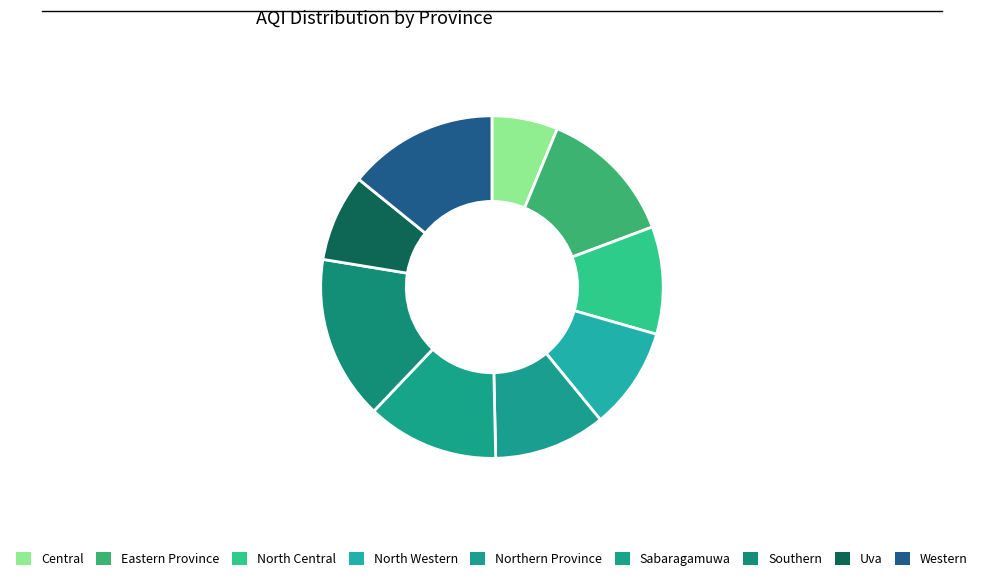

Between Sabaragamuwa and Eastern Province, which is larger?

Eastern Province